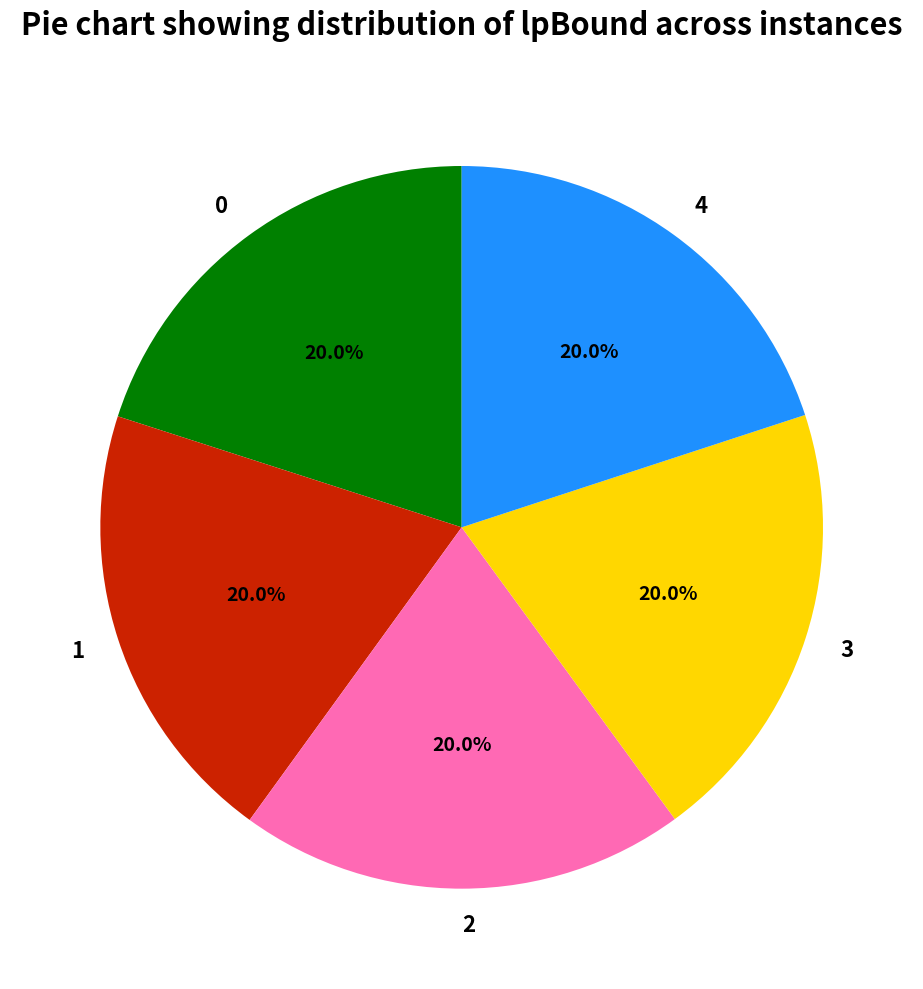

Combined, what portion of the pie is 3 and 2?

40.0%